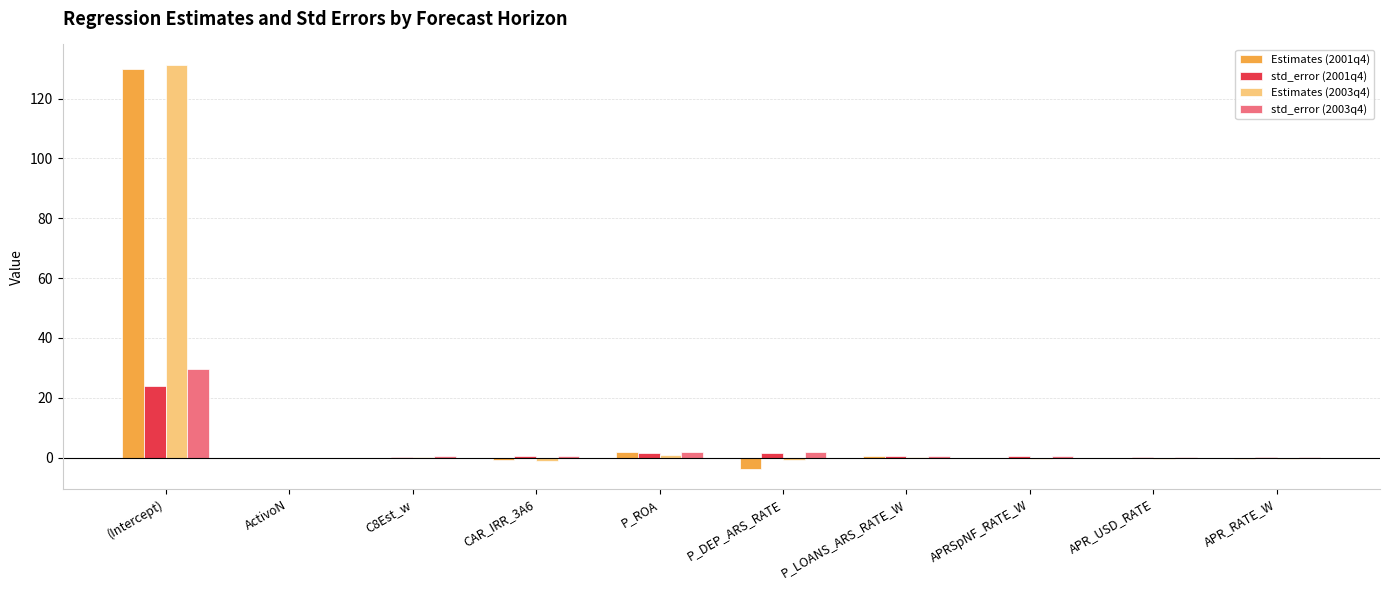

The Estimates (2001q4) series shows -0.1 at C8Est_w. True or false?

True